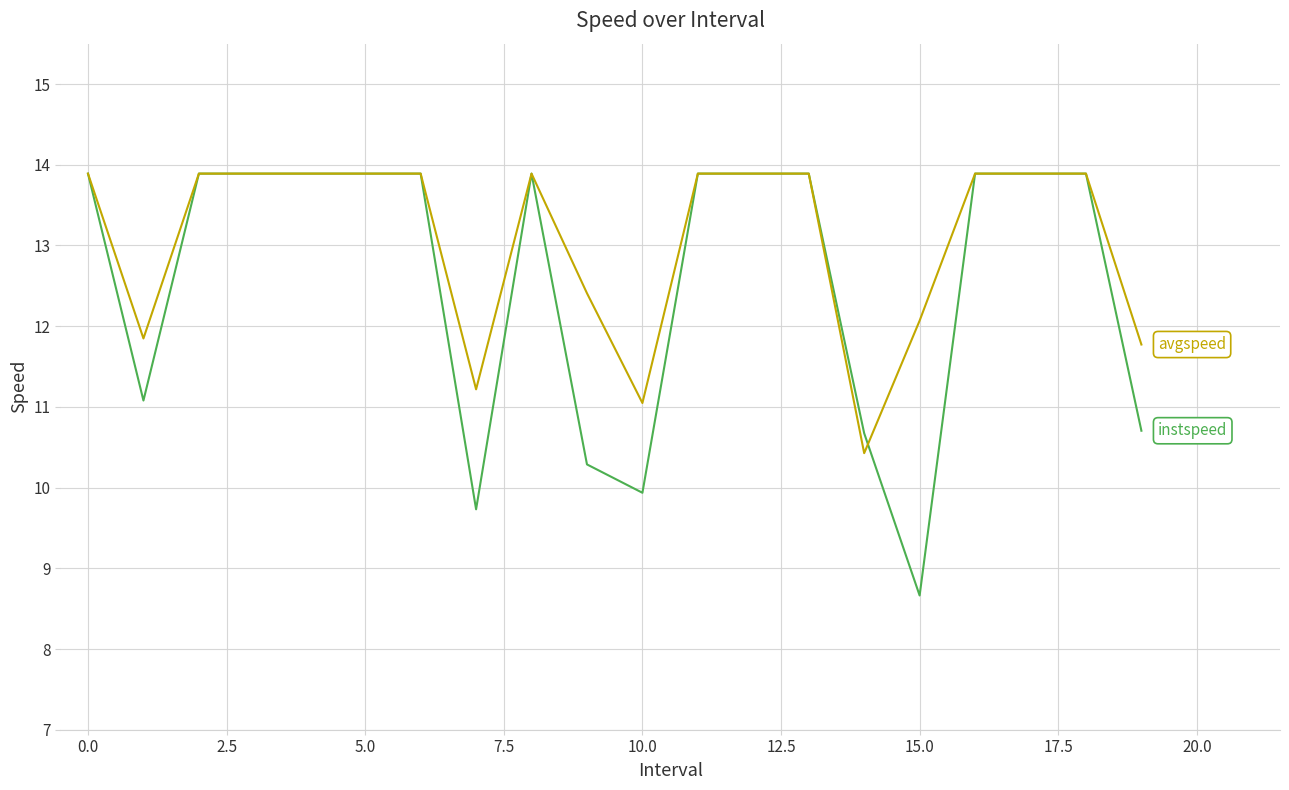

What is the minimum value shown in the chart?

8.7